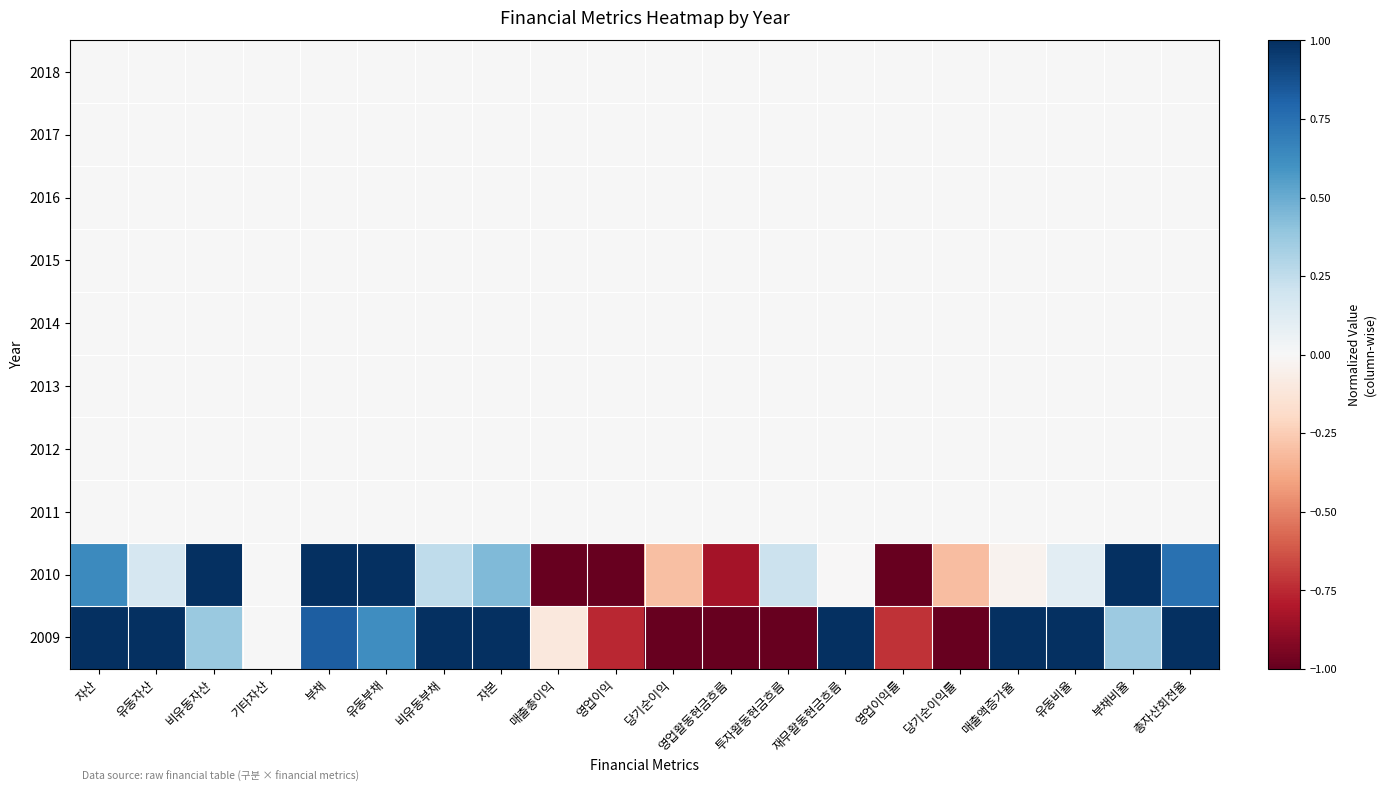

Count the number of data series in this chart.

10